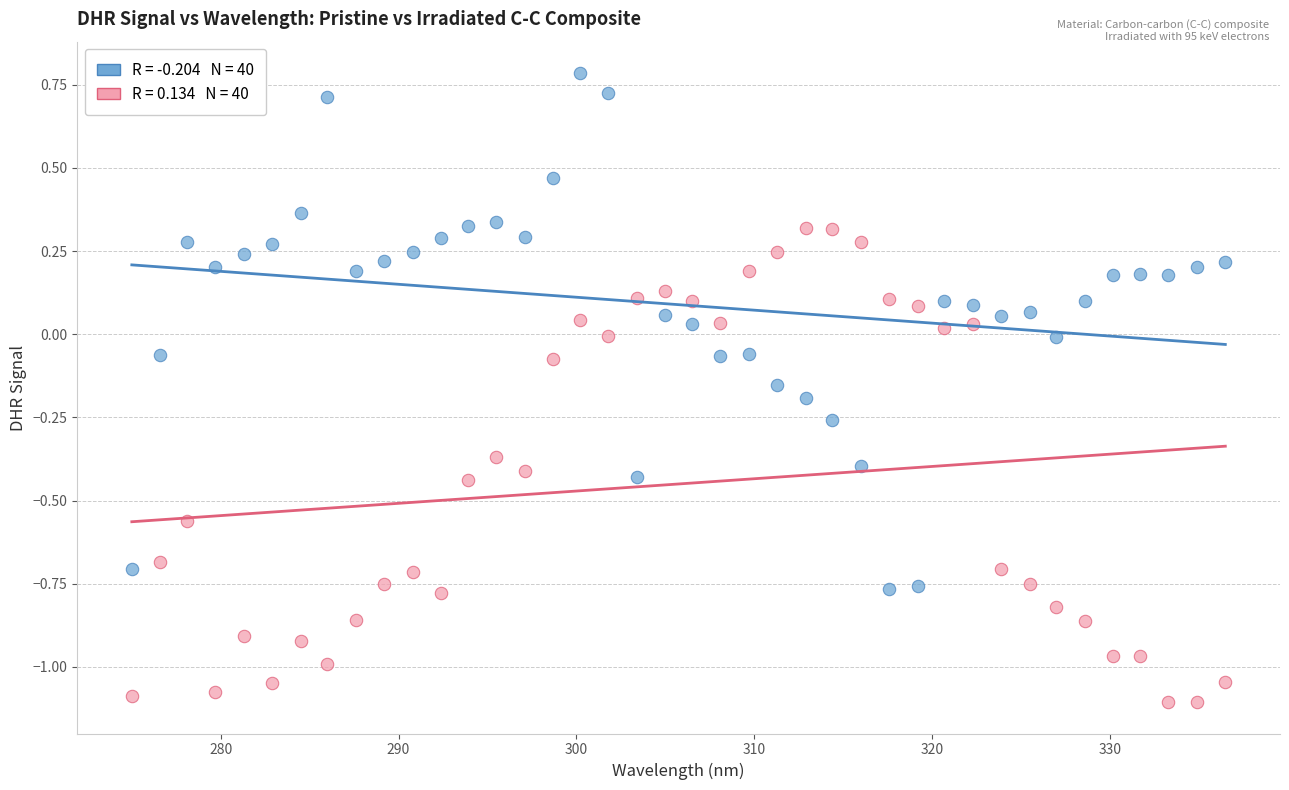

Across all data points, what is the range of Y values (max minus min)?

1.9